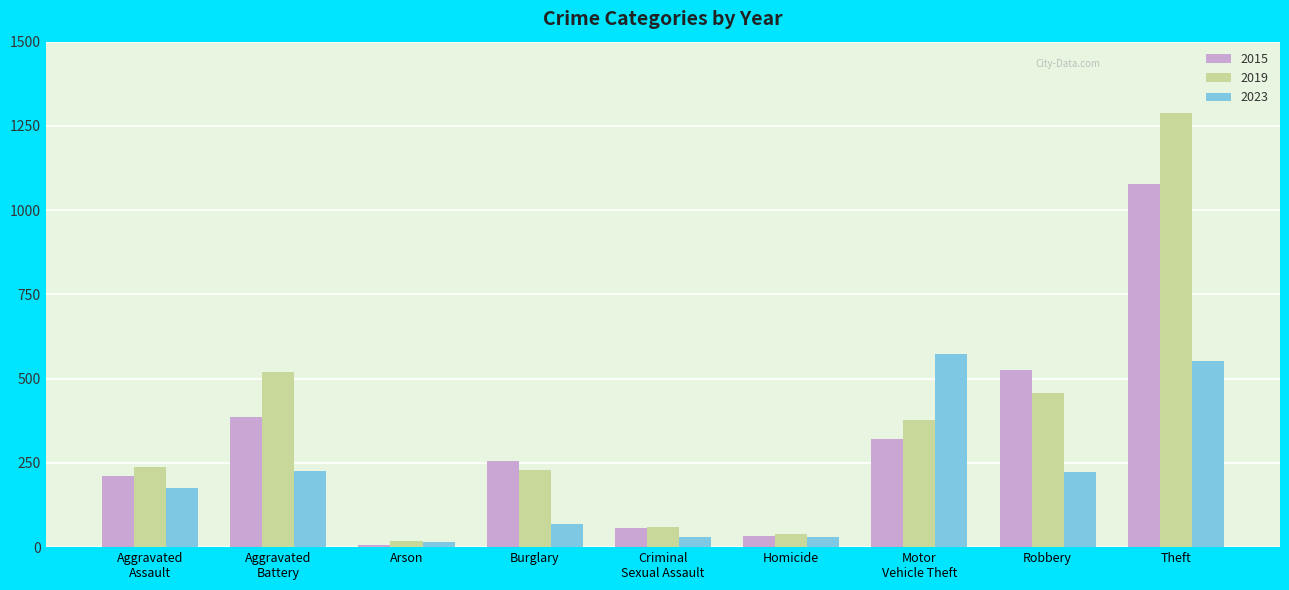

What value does the 2019 series have at Burglary?

229